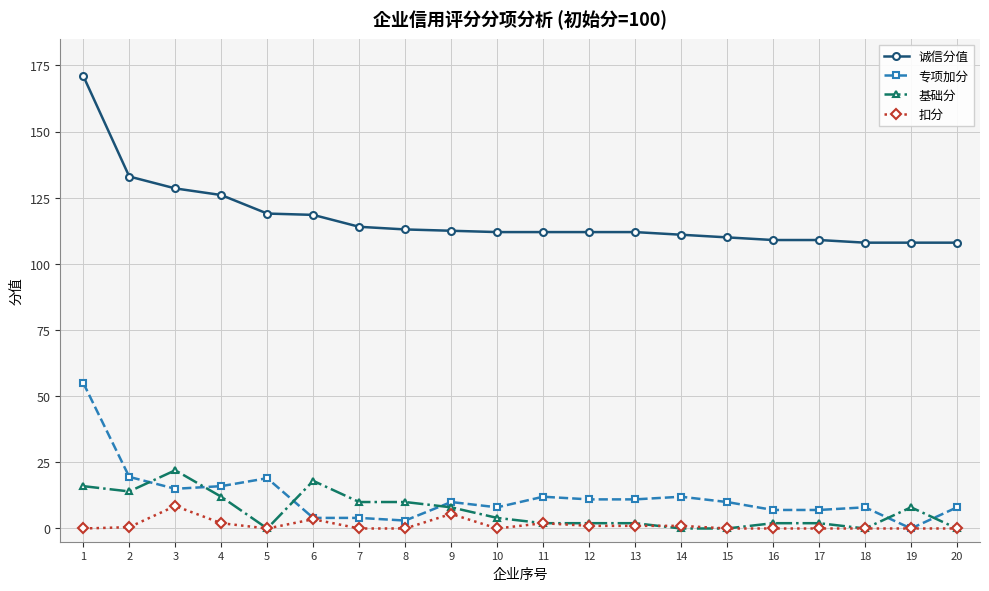

Is it true that 专项加分 equals 10.0 at 9?

True